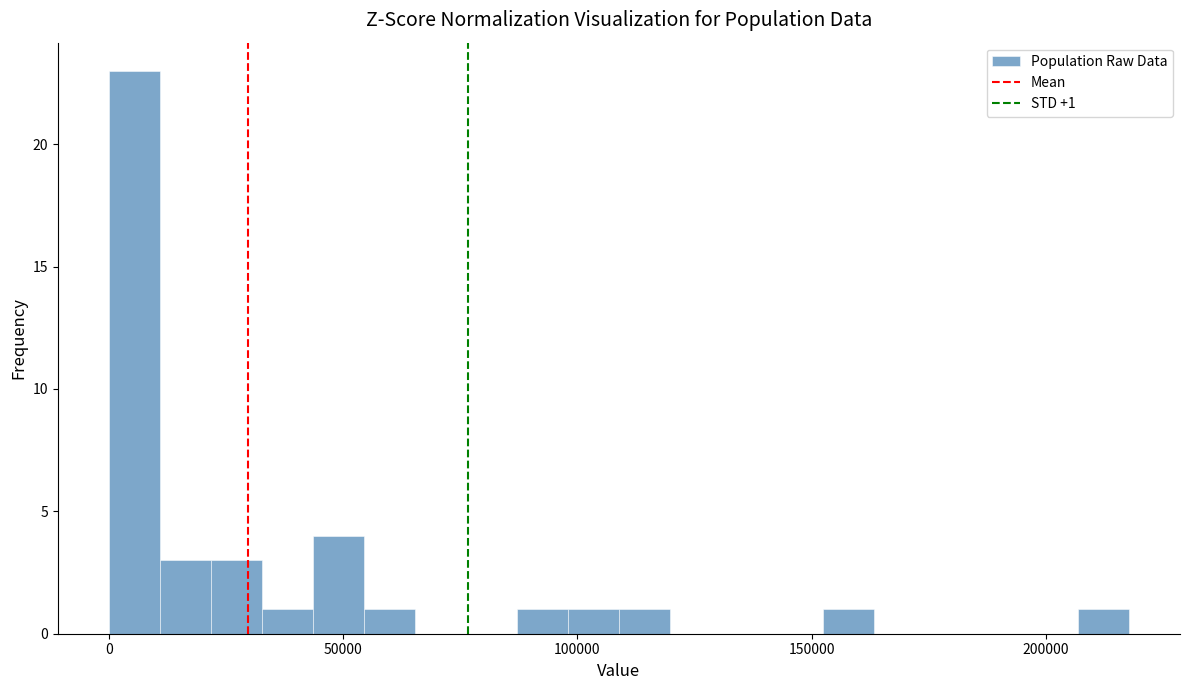

Around what value on the x-axis is the tallest bar? Give the approximate position of its centre, as read against the axis.

5000